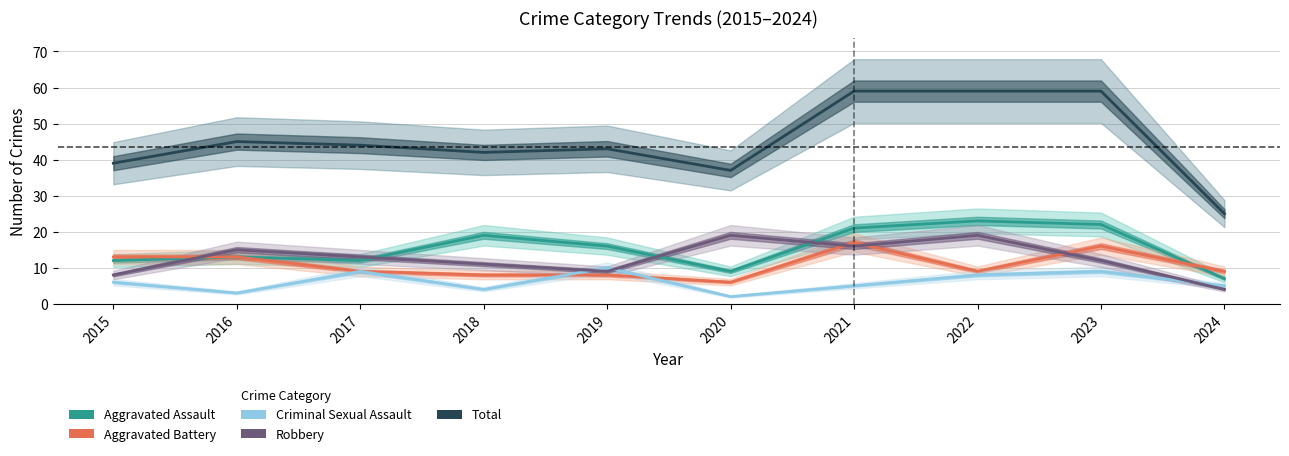

Which series has the largest range (max minus min)?

Total